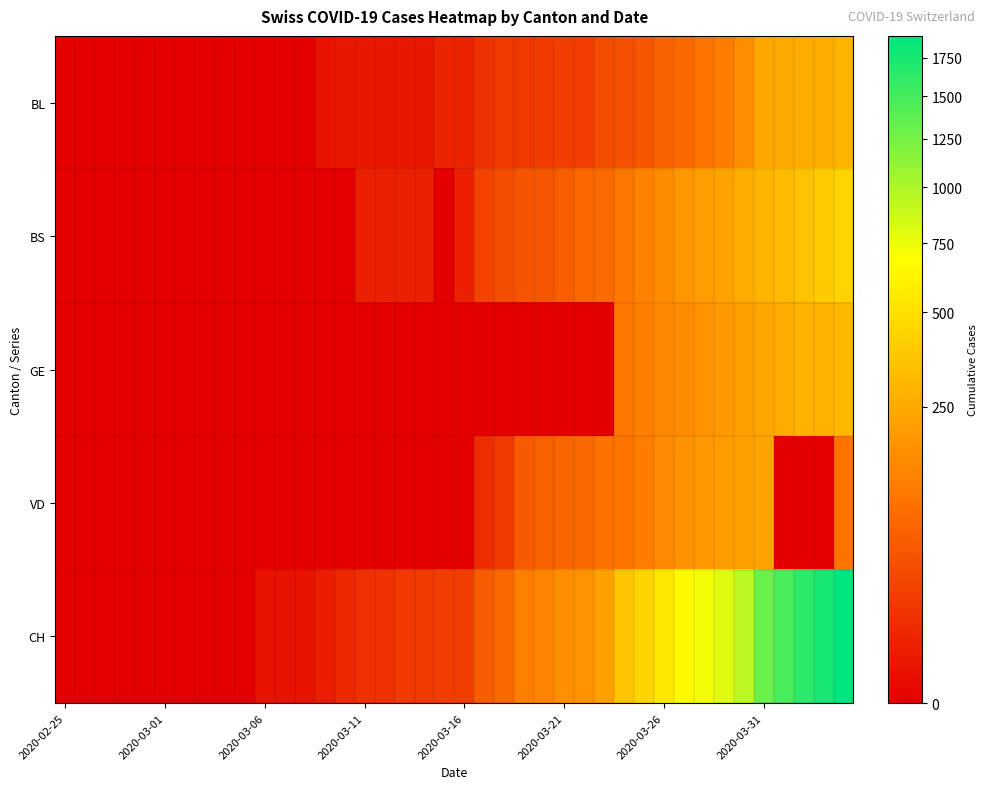

What is the greatest value displayed?

1901